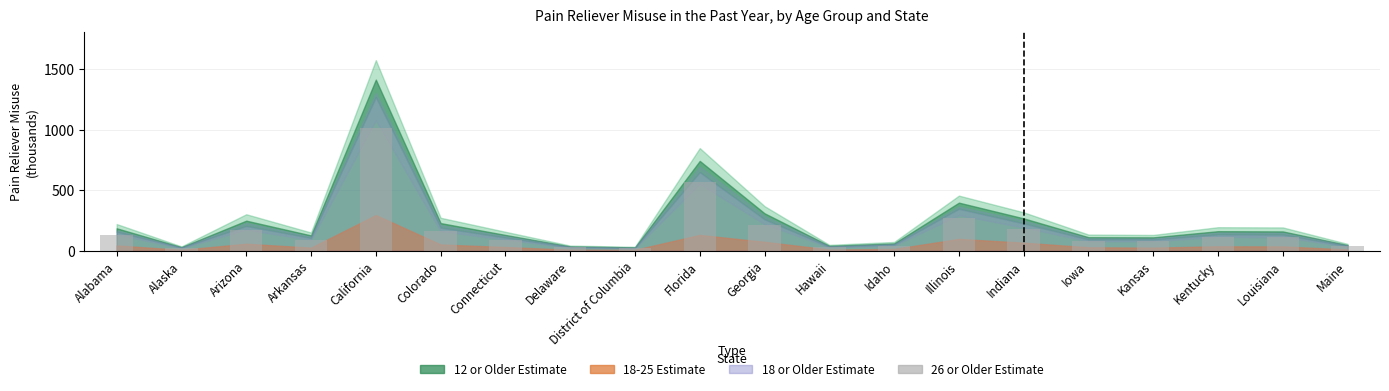

What is the label of the 10th bar from the right?

Georgia